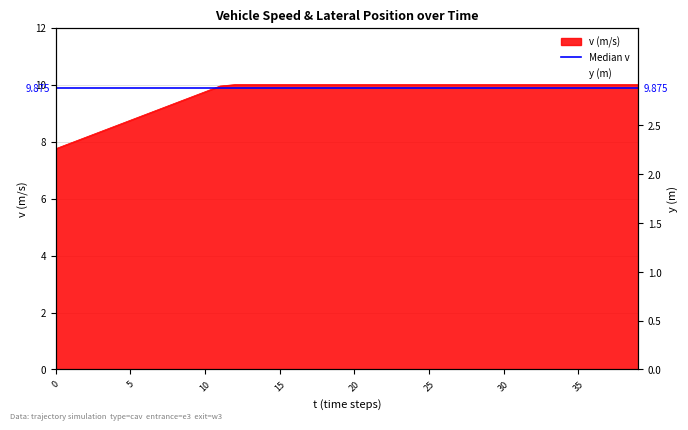

The chart shows a value of 4.3 at 21. True or false?

False